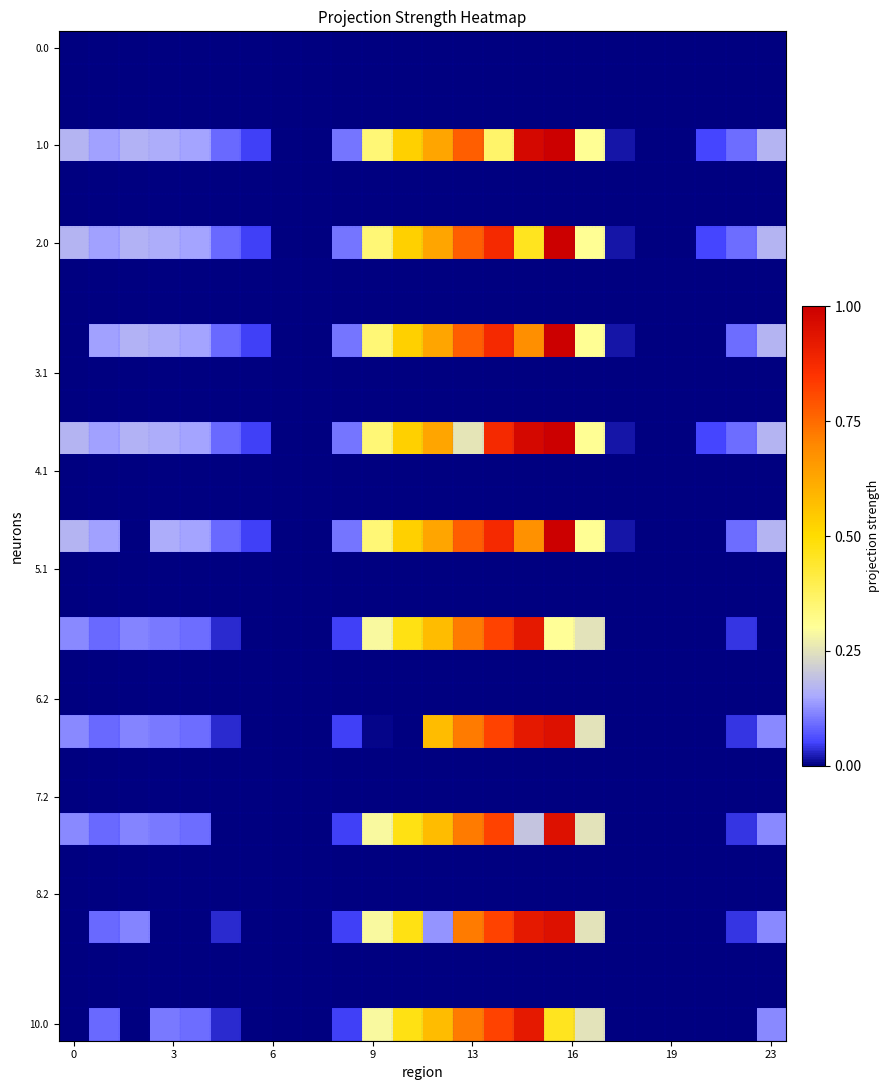

Which series has the largest range (max minus min)?

1.0